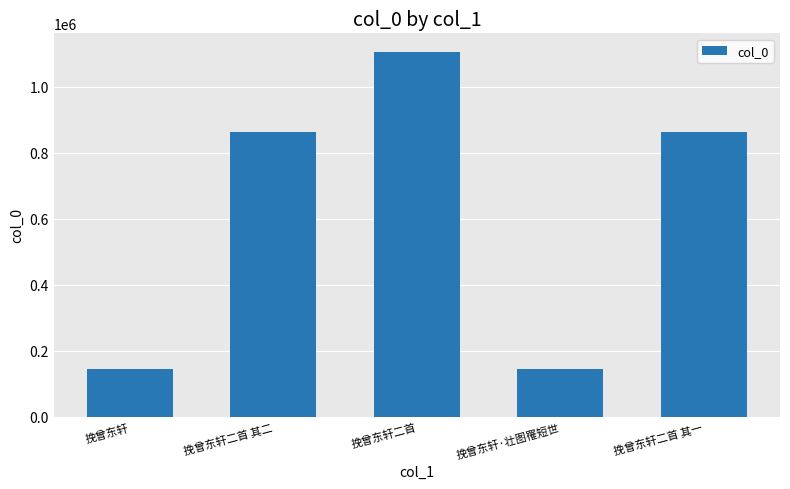

What is the greatest value displayed?

1106964